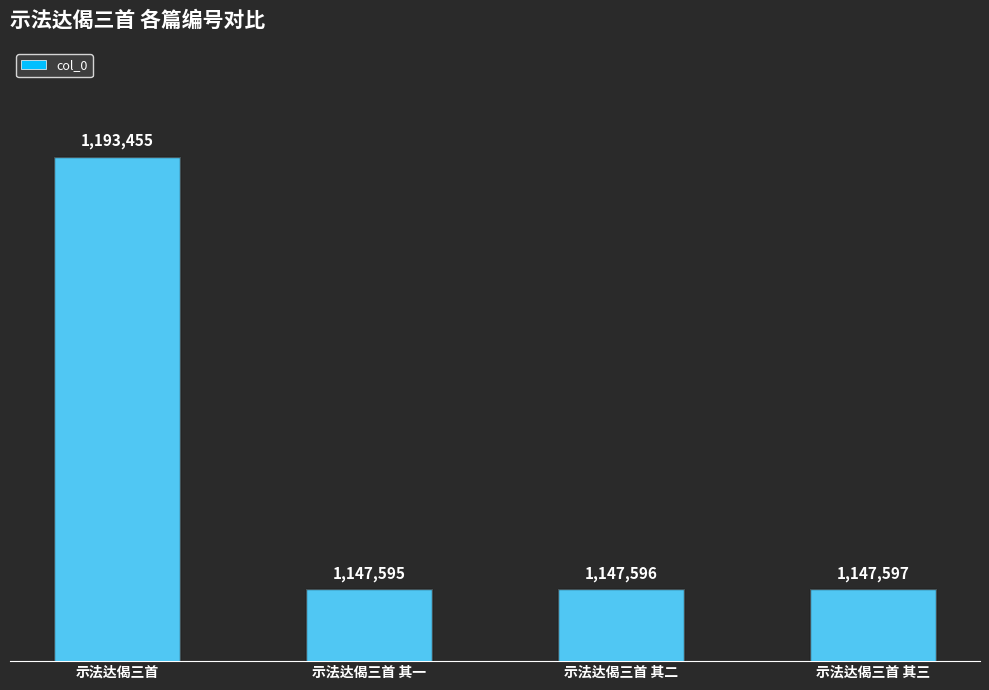

What is the smallest value displayed?

1147595